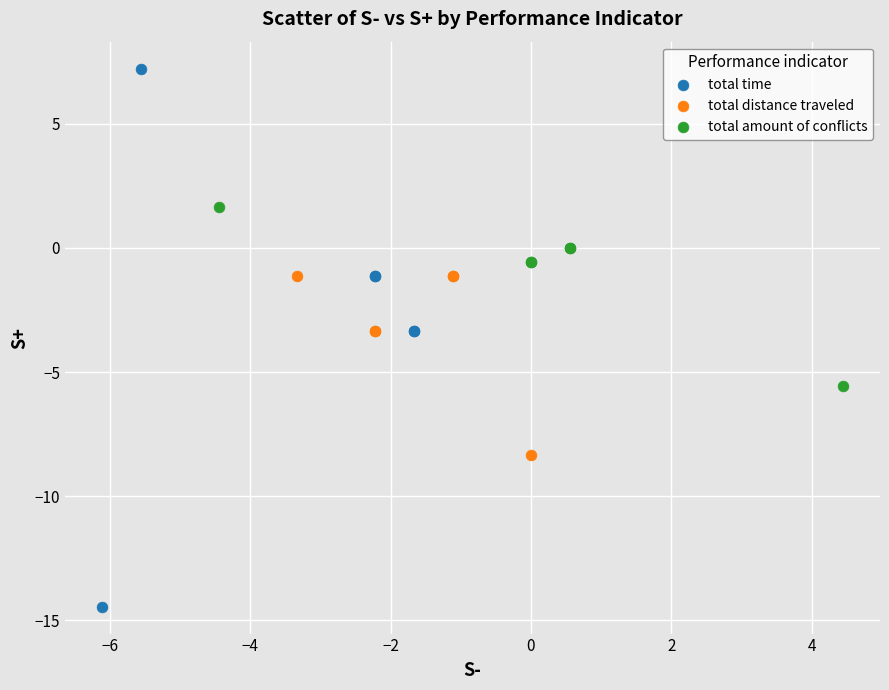

What are all the series names shown in the legend?

total time, total distance traveled, total amount of conflicts